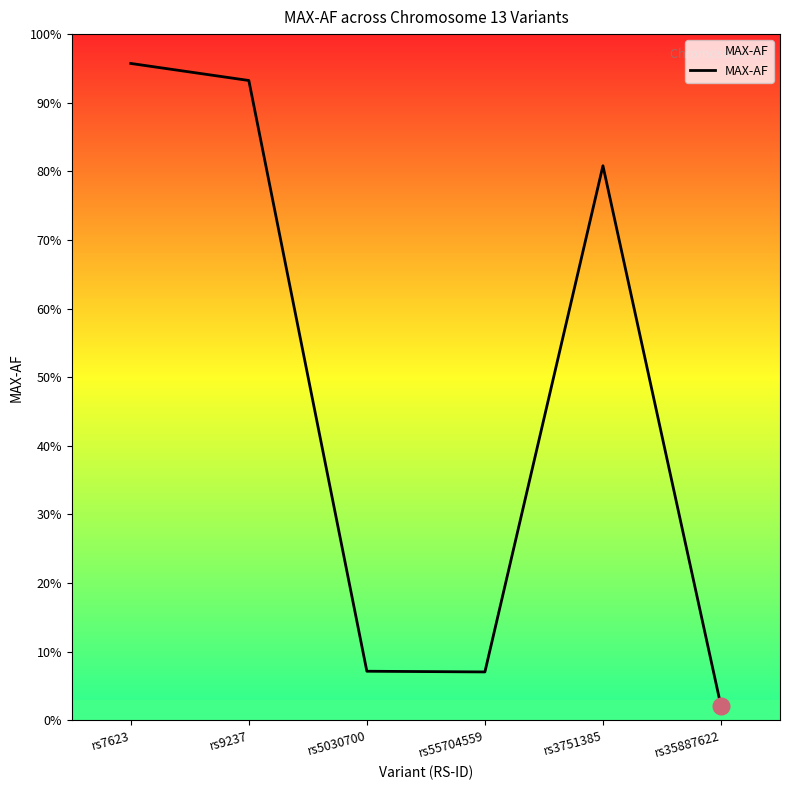

At which category does the chart reach its peak across all series?

rs7623